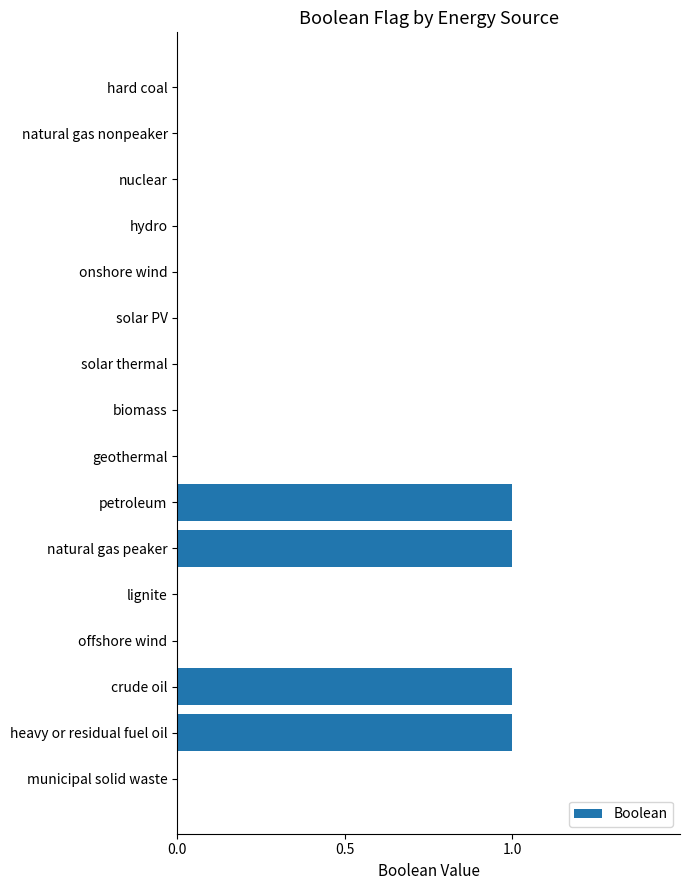

What is the sum of all values?

4